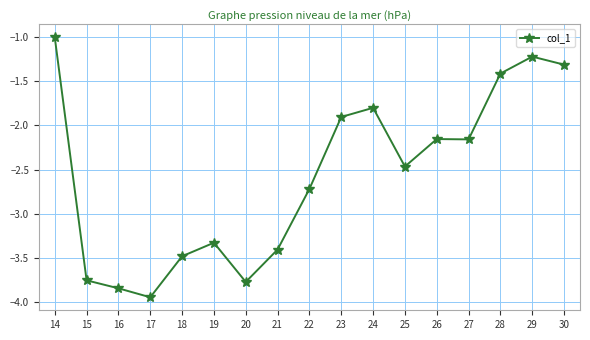

How many data points are less than -2?

11